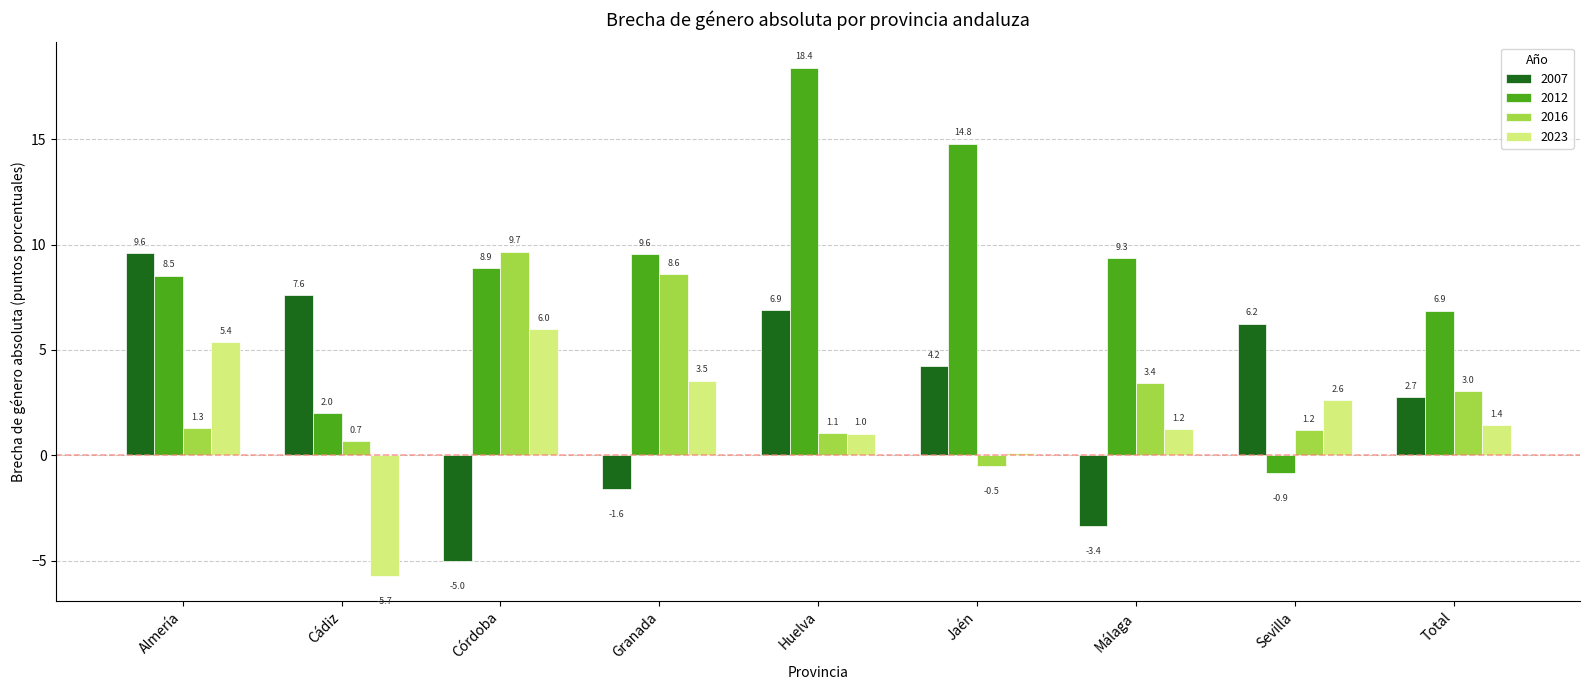

Which category has the lowest value in the 2007 series?

Córdoba